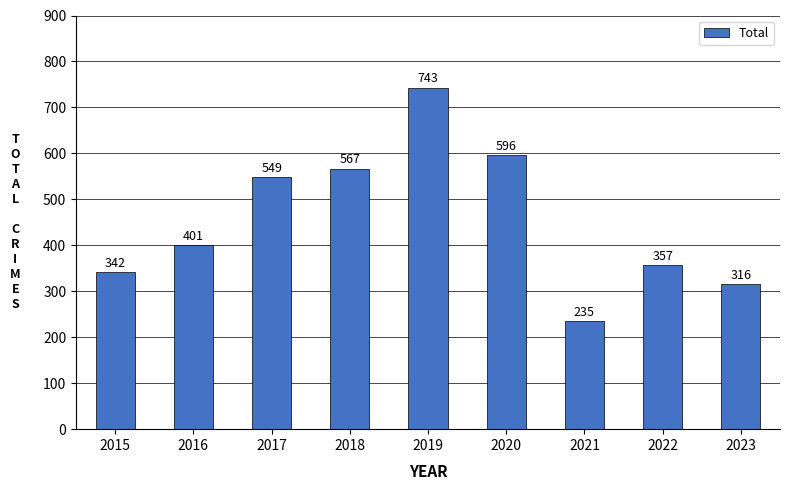

What is the maximum value shown in the chart?

743